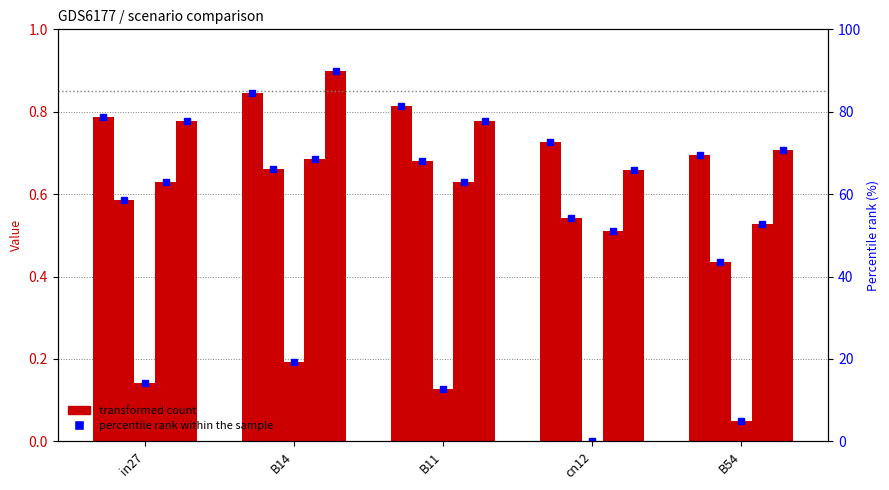

Count the number of categories in the chart.

5